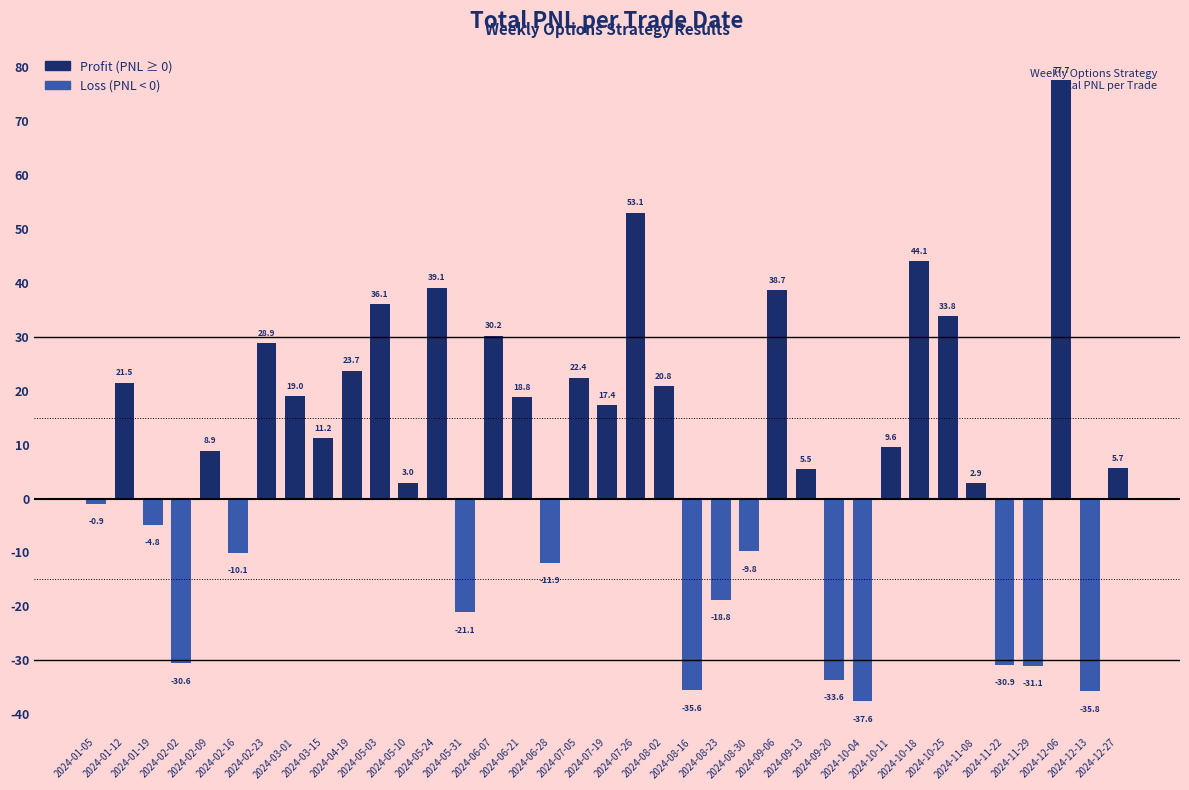

How many series are shown in this chart?

1